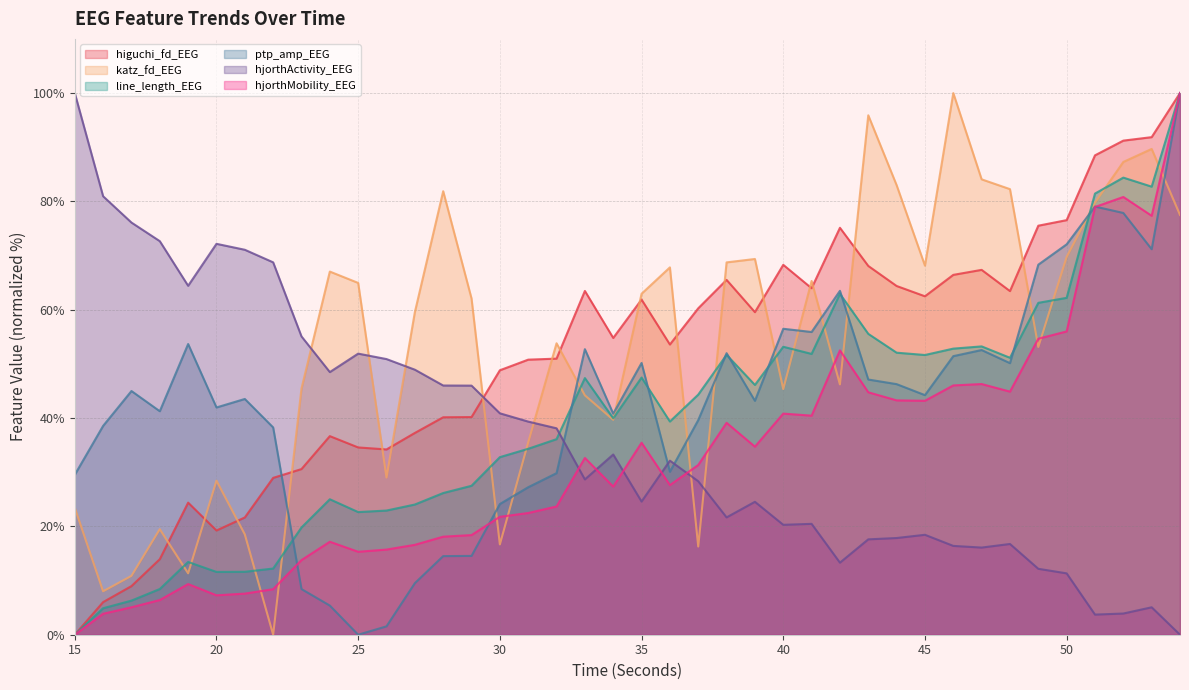

How many values in the hjorthMobility_EEG series are below 31?

20